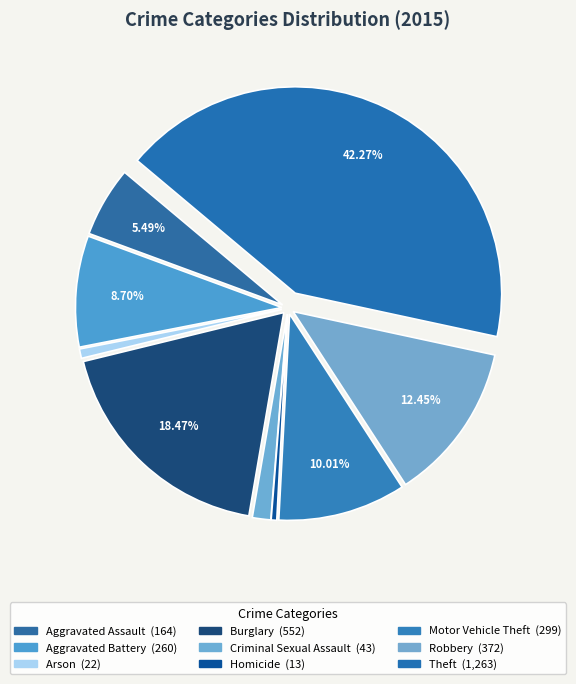

Count the number of slices in the pie.

9